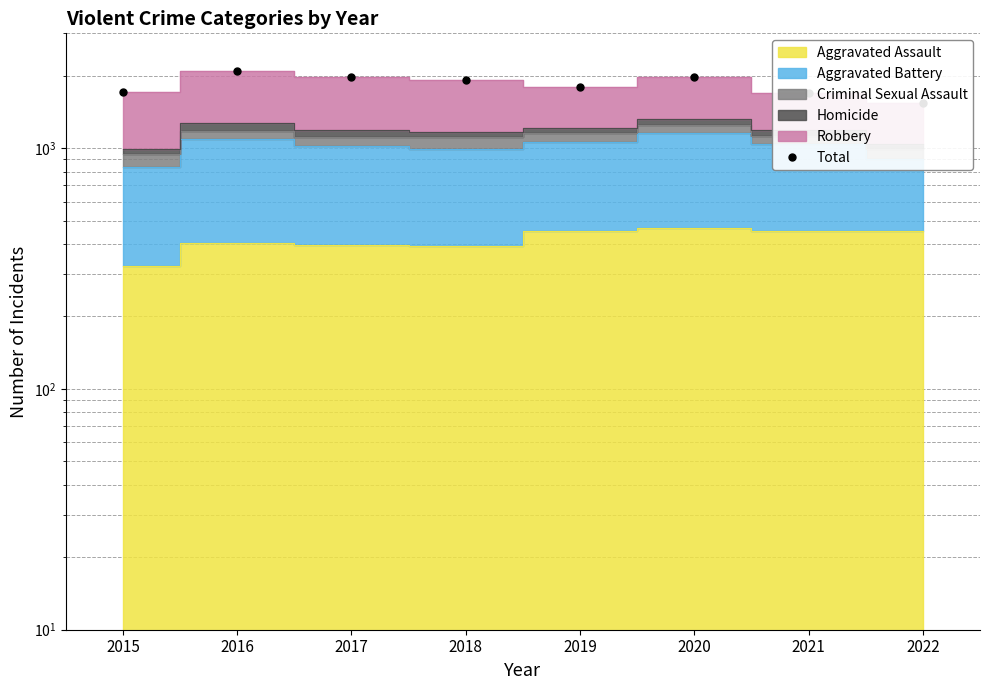

What is the ratio of the value at 2022 to the value at 2016?

0.7